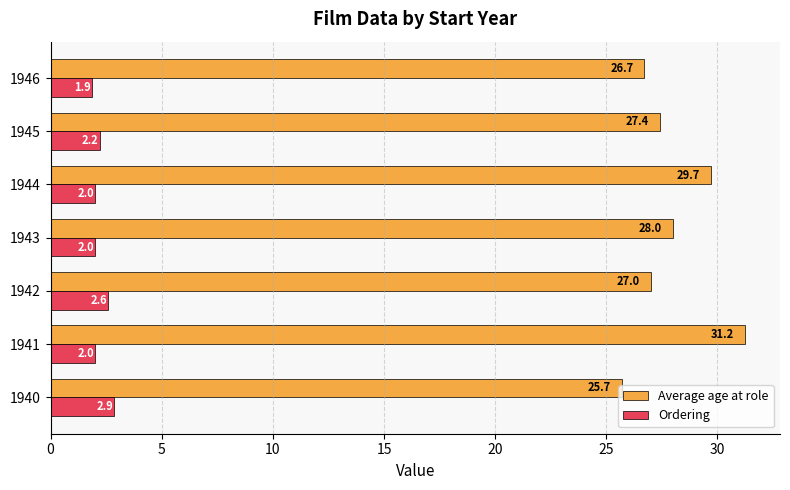

Rank the series at 1943 from lowest to highest value.

Ordering, Average age at role